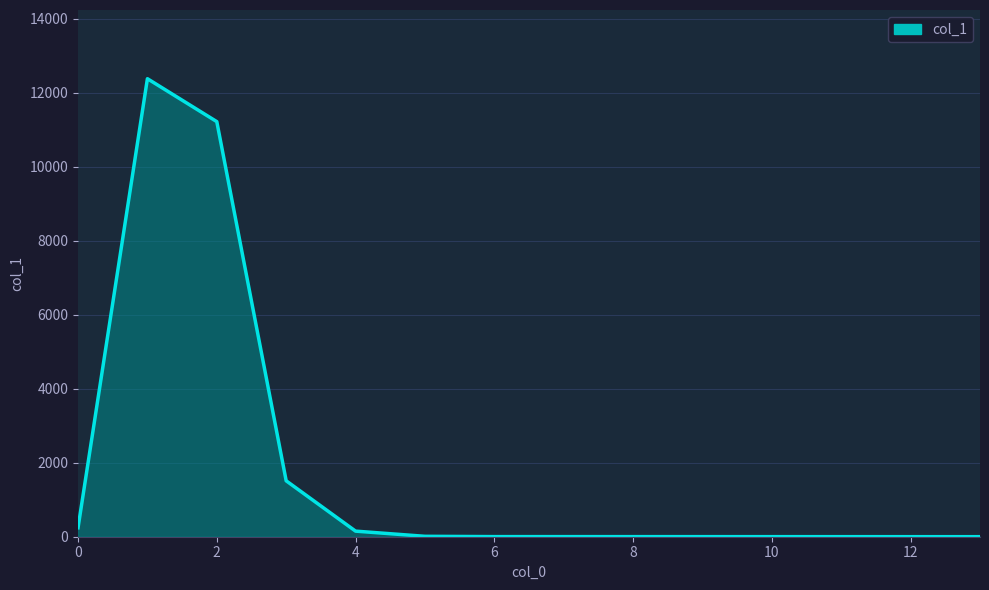

True or false: the data has more than 0 interior local peaks.

True